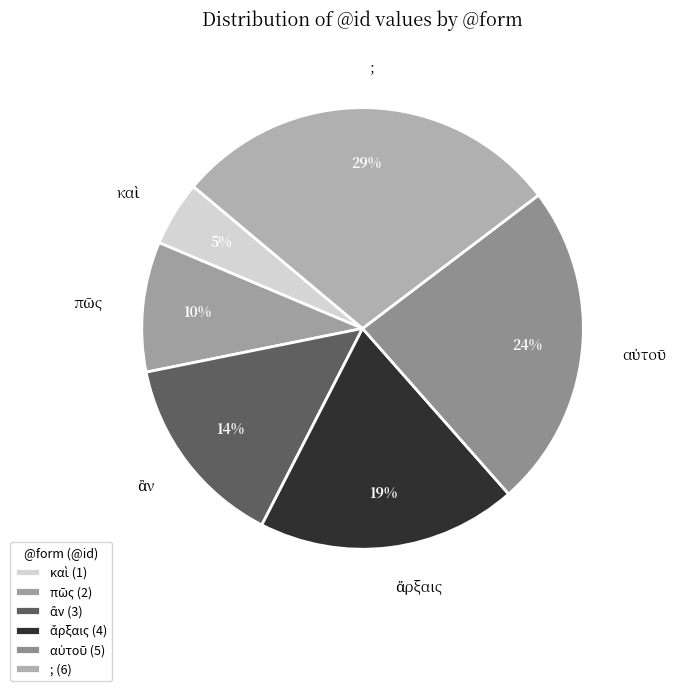

To the nearest percent, what is the average slice percentage?

17%